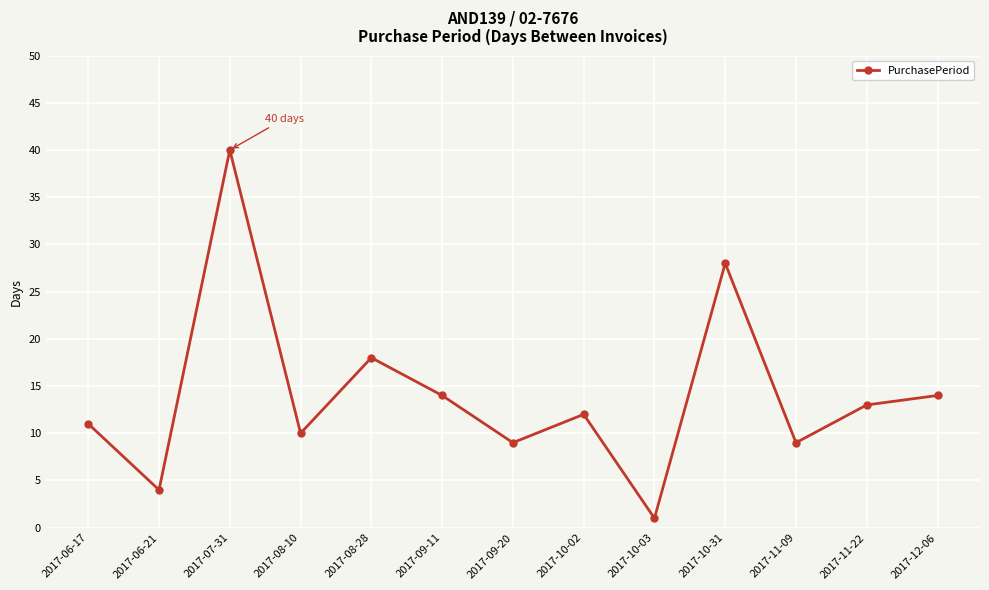

True or false: the data shows 28 at 2017-10-31.

True